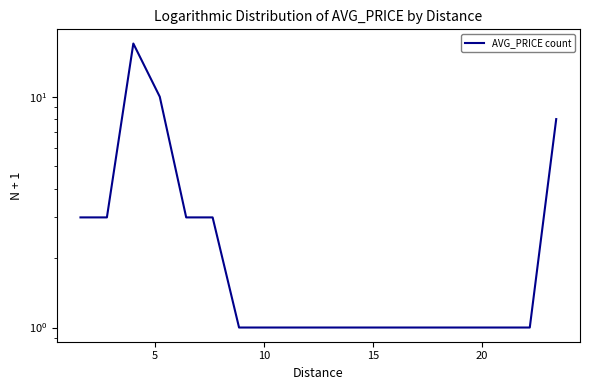

What is the value of the 9th point from the left?

1